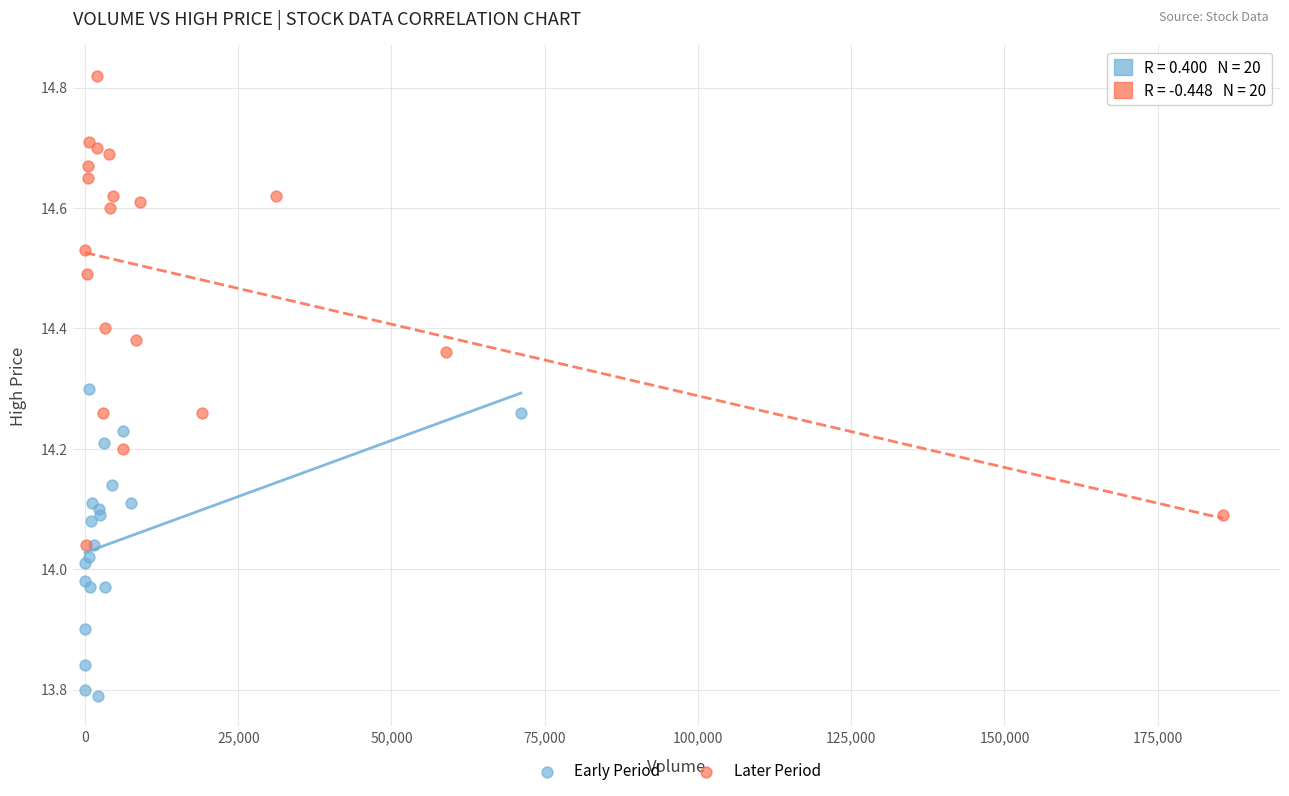

Which series reaches the maximum Y coordinate?

Later Period